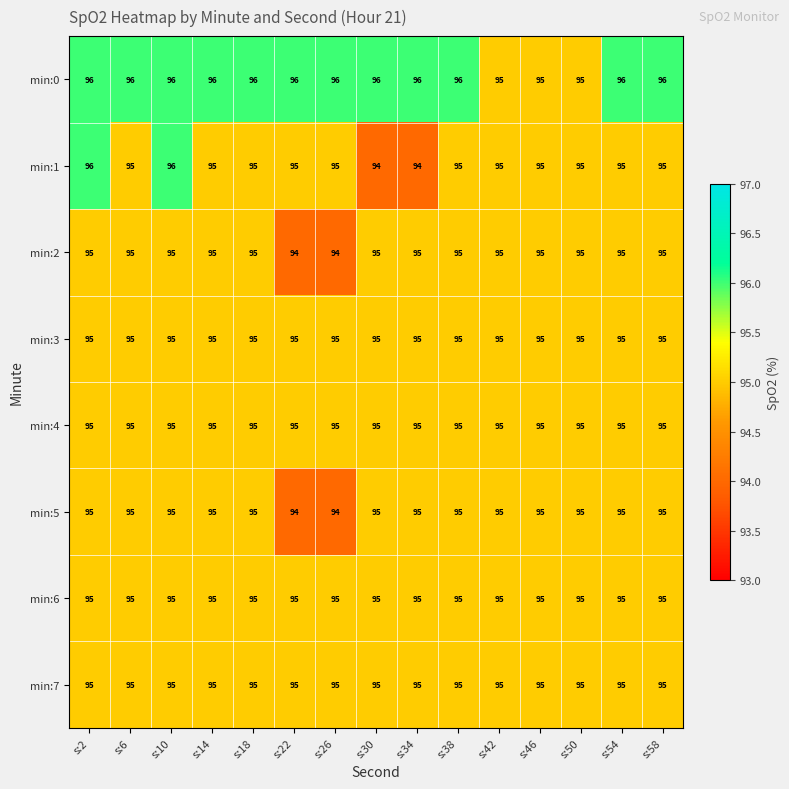

What is the greatest value displayed?

96